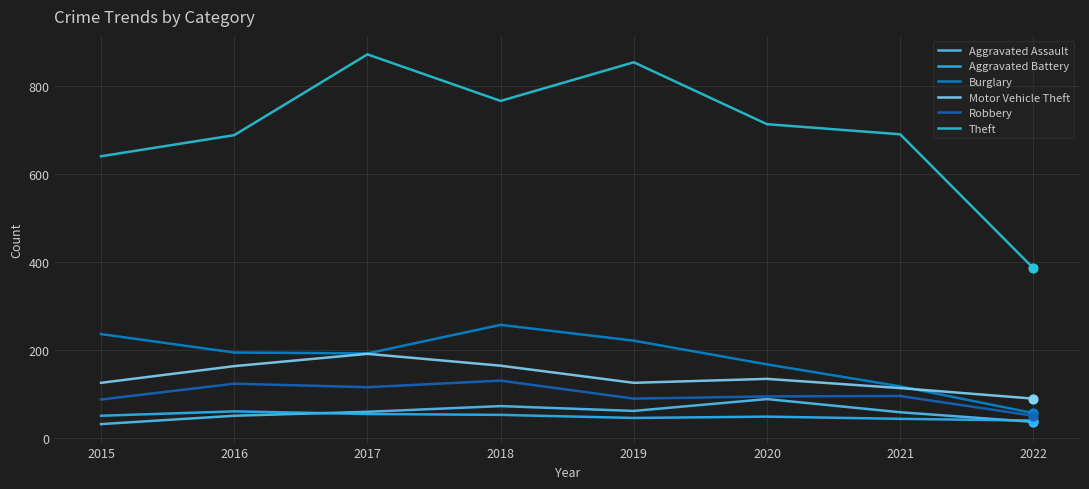

What is the total value across all series at 2020?

1245